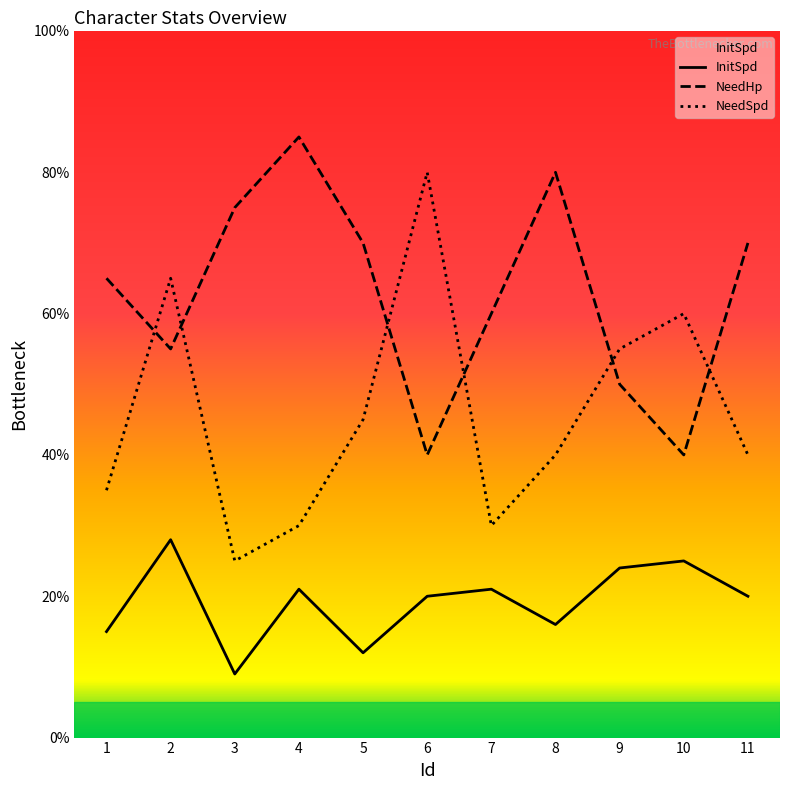

Where is the first local minimum for InitSpd?

3